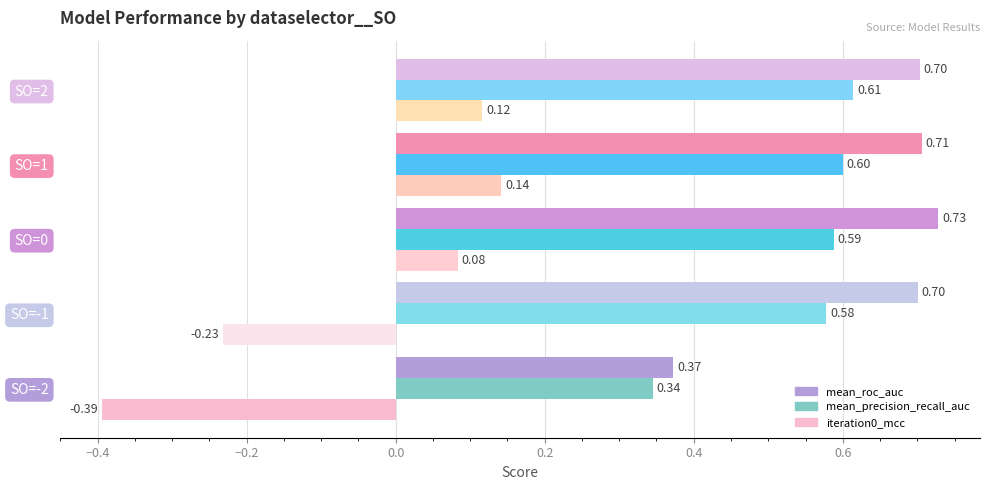

What is the sum of the mean_precision_recall_auc values at SO=0 and SO=-1?

1.2